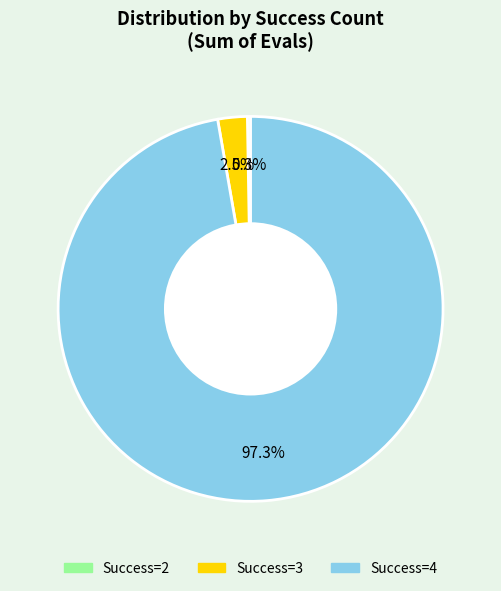

Does any single category account for the majority?

Yes